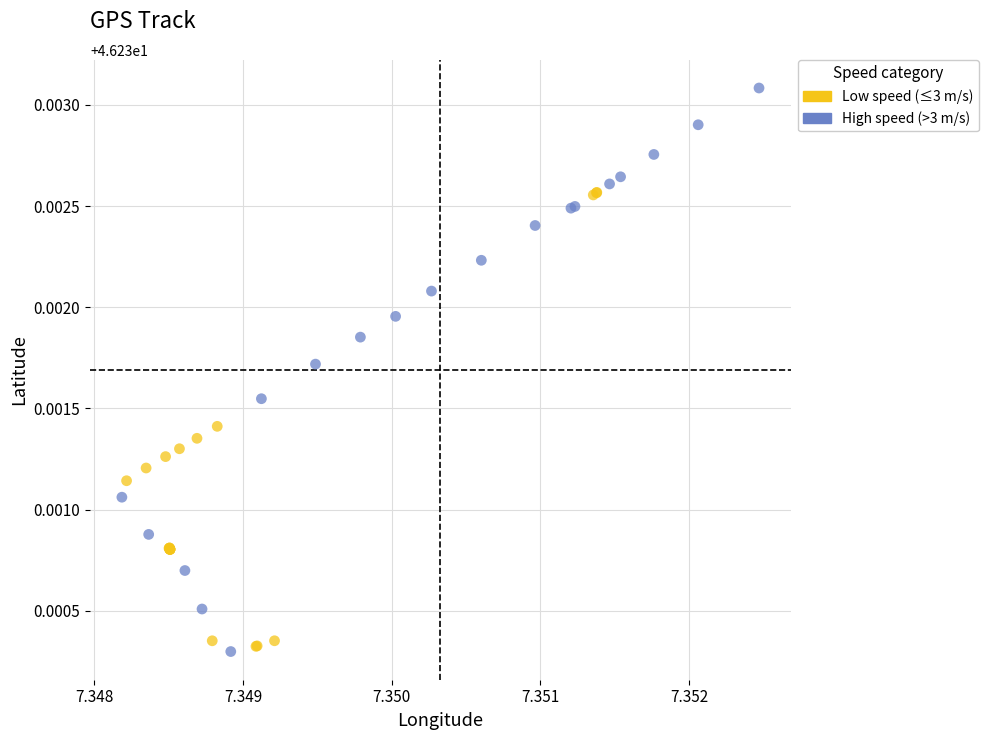

Which series reaches the maximum Y coordinate?

High speed (>3 m/s)